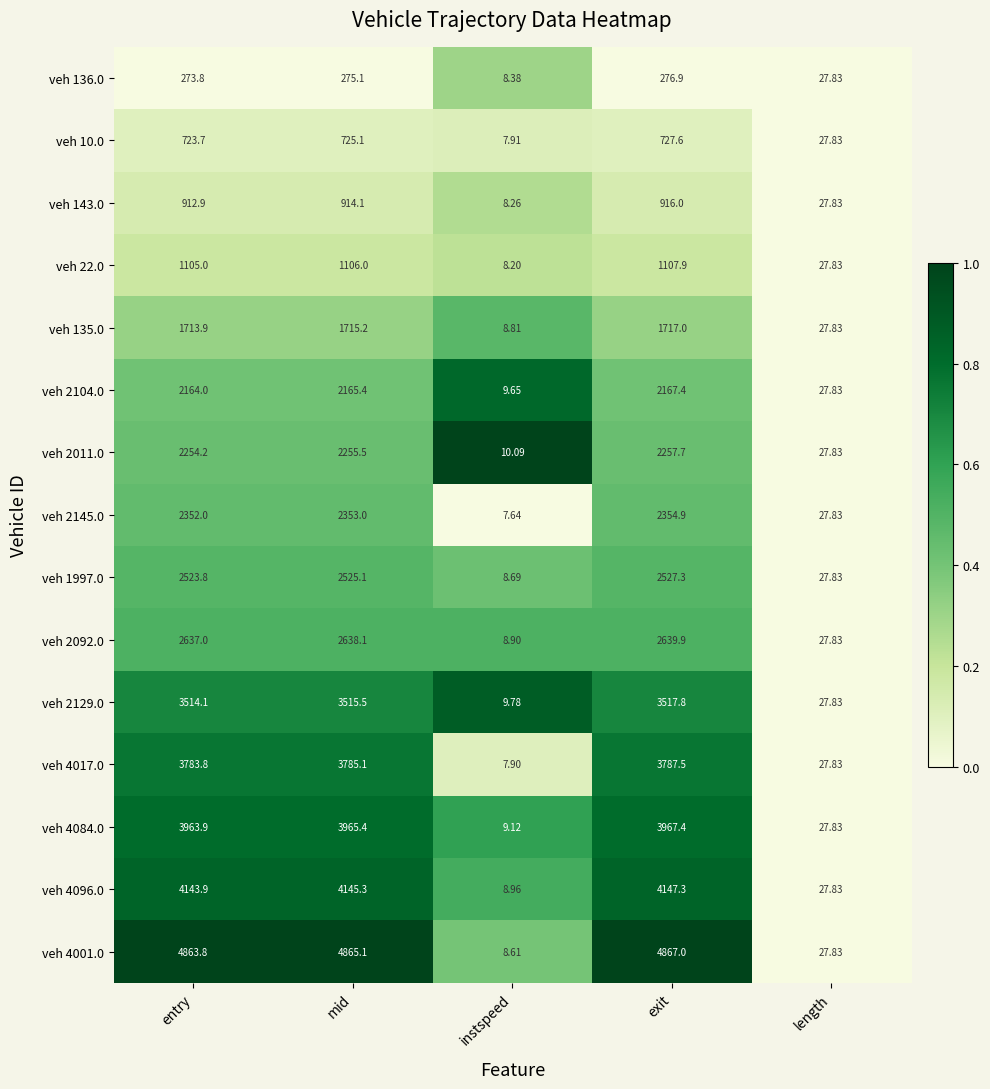

How many series are shown in this chart?

15